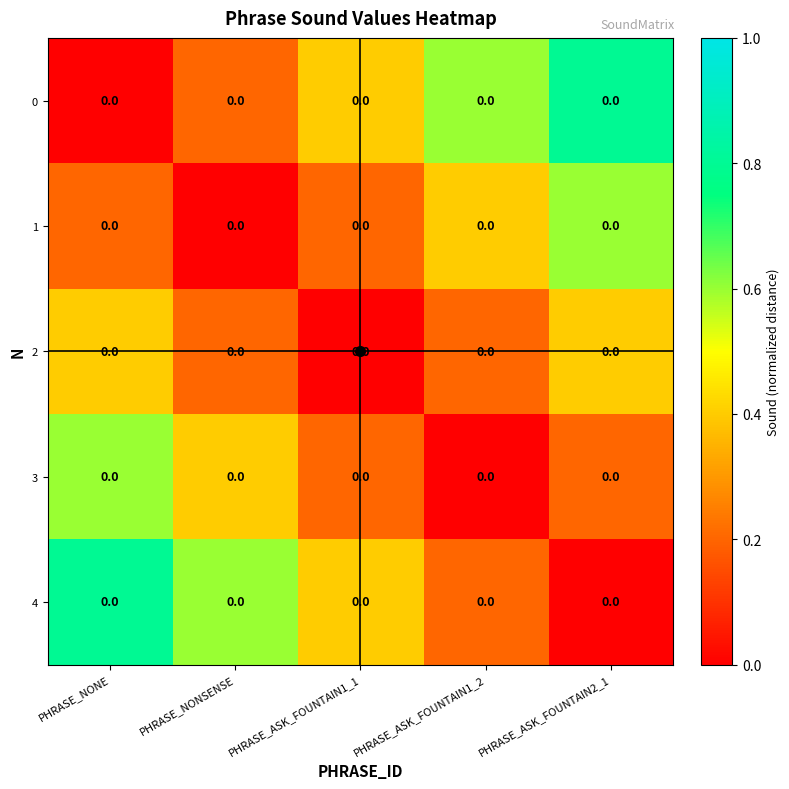

At how many categories does at least one series exceed 0?

5